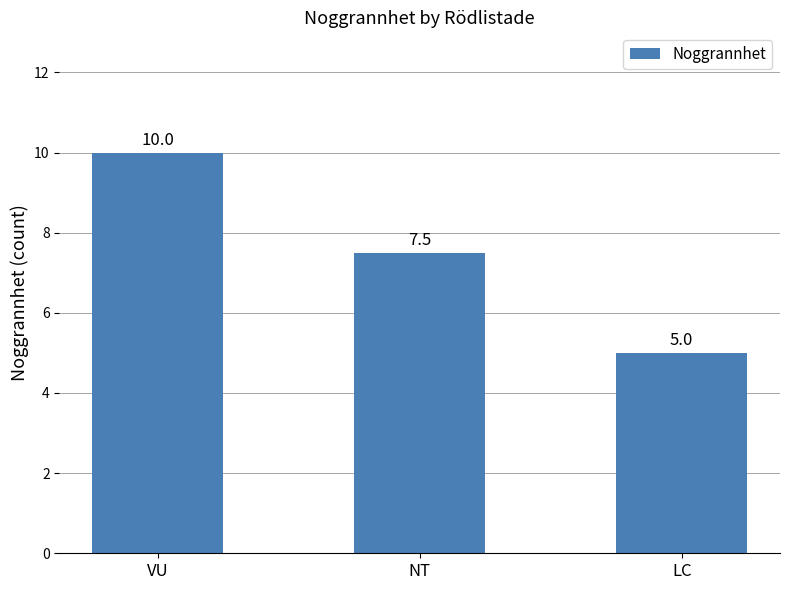

Approximately how many times larger is the value at LC compared to VU?

0.5